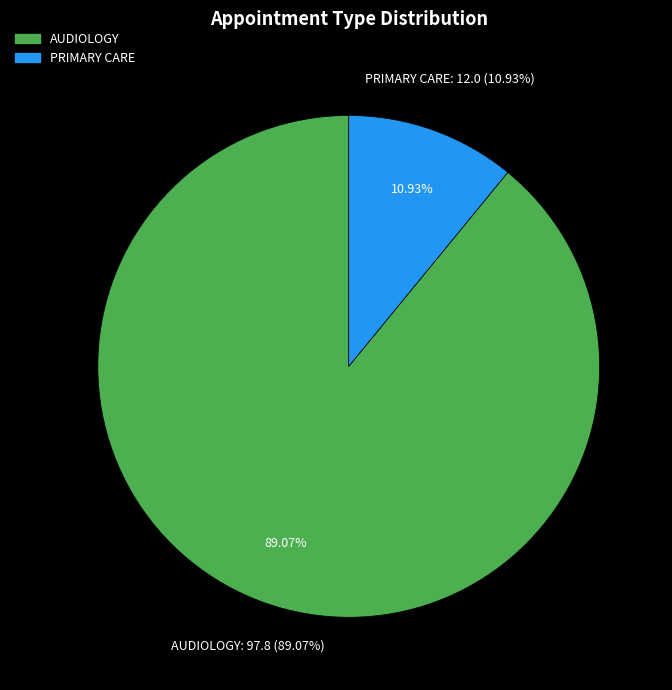

What percentage do PRIMARY CARE and AUDIOLOGY together represent?

100.0%